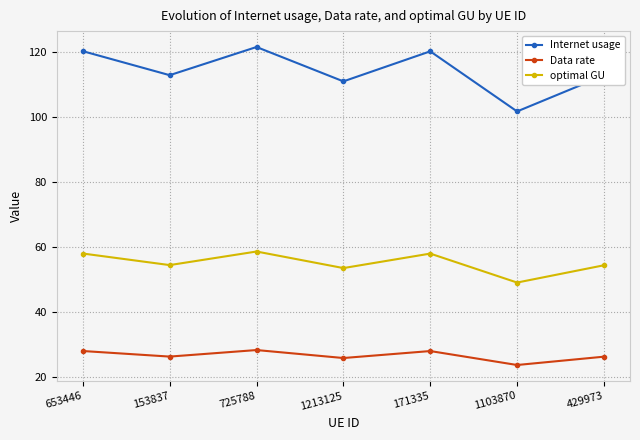

The value of Data rate at 725788 is 18.9. True or false?

False